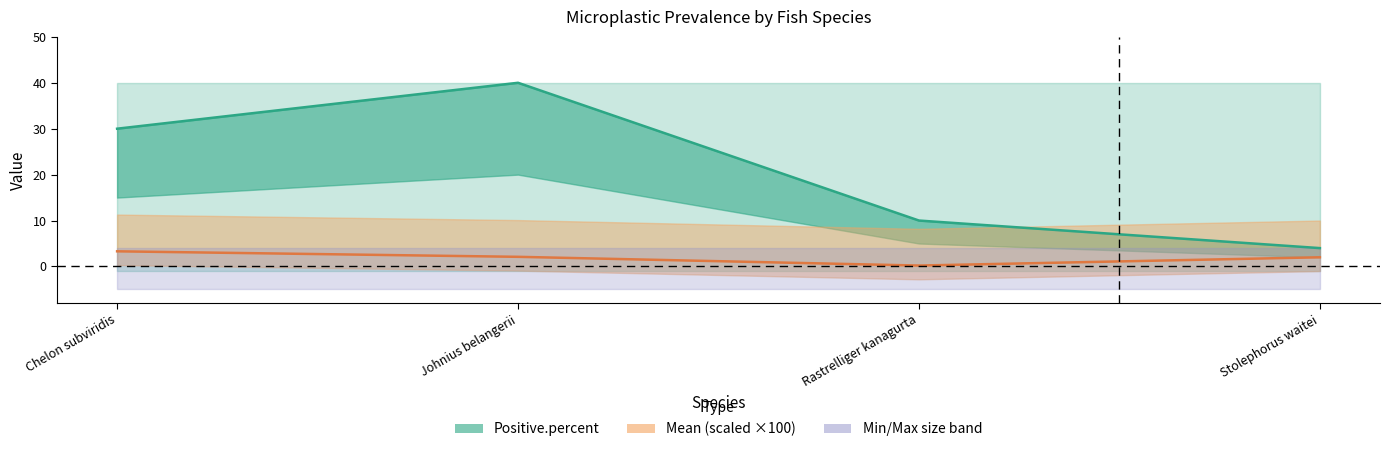

Count the number of categories in the chart.

4